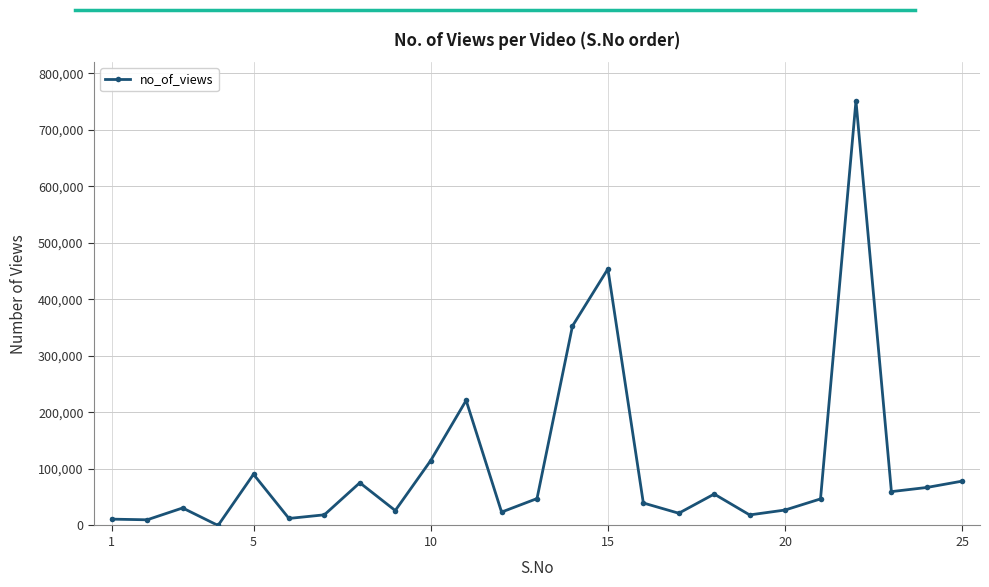

What is the maximum value shown in the chart?

751613